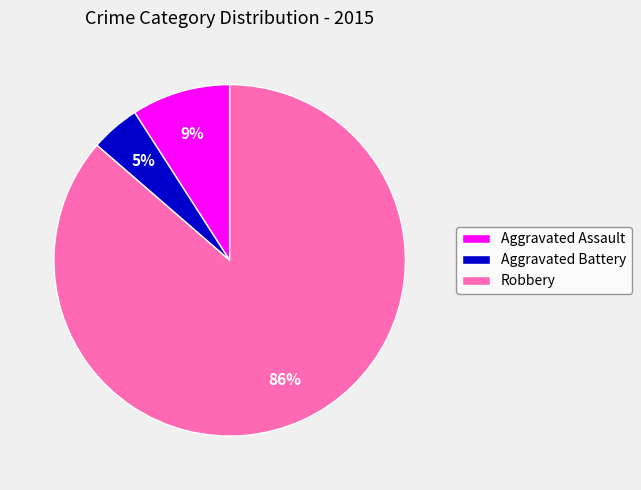

The Robbery slice represents 79% of the pie. True or false?

False